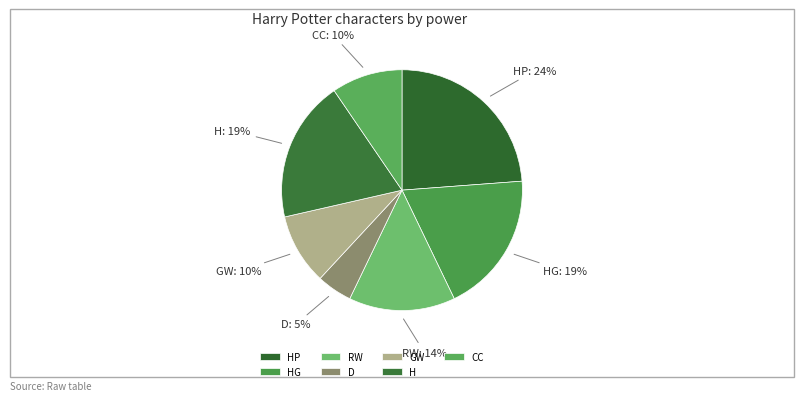

Which slice is the largest?

HP